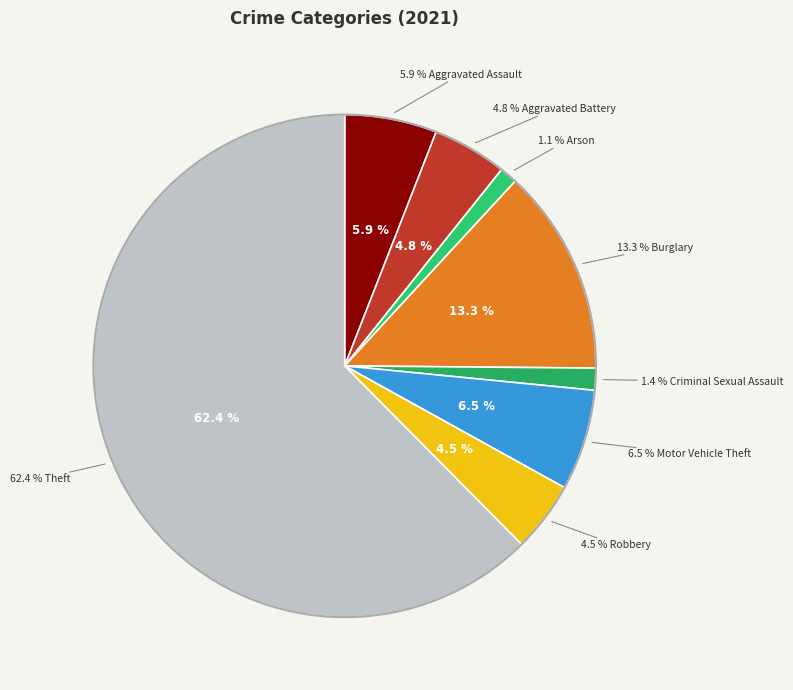

To the nearest percent, what is the average slice percentage?

12%